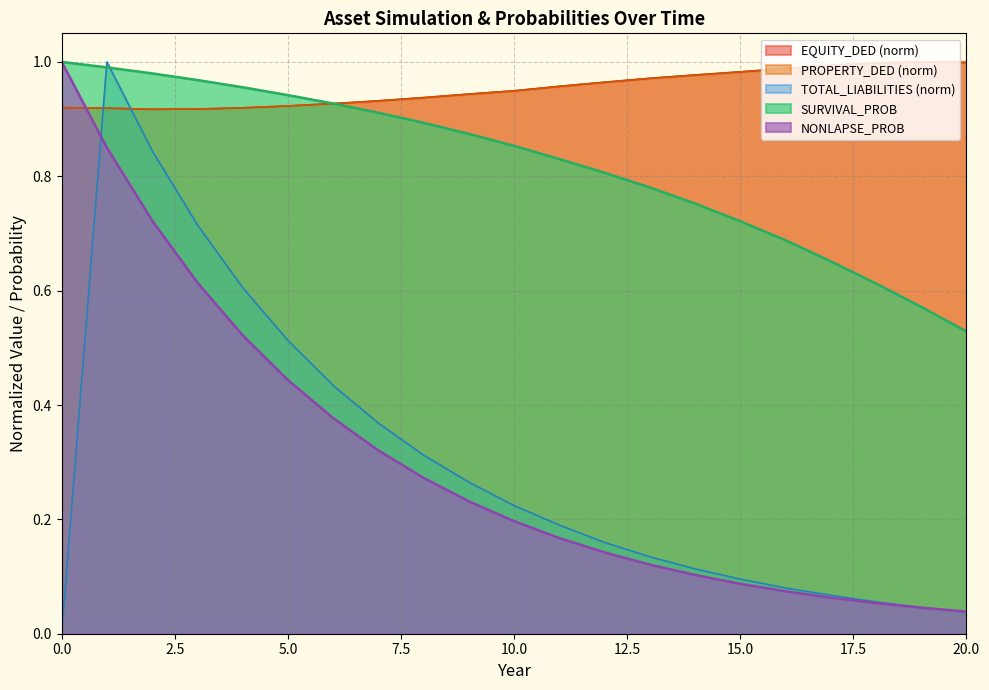

True or false: SURVIVAL_PROB has more than 2 points higher than both neighbors.

False